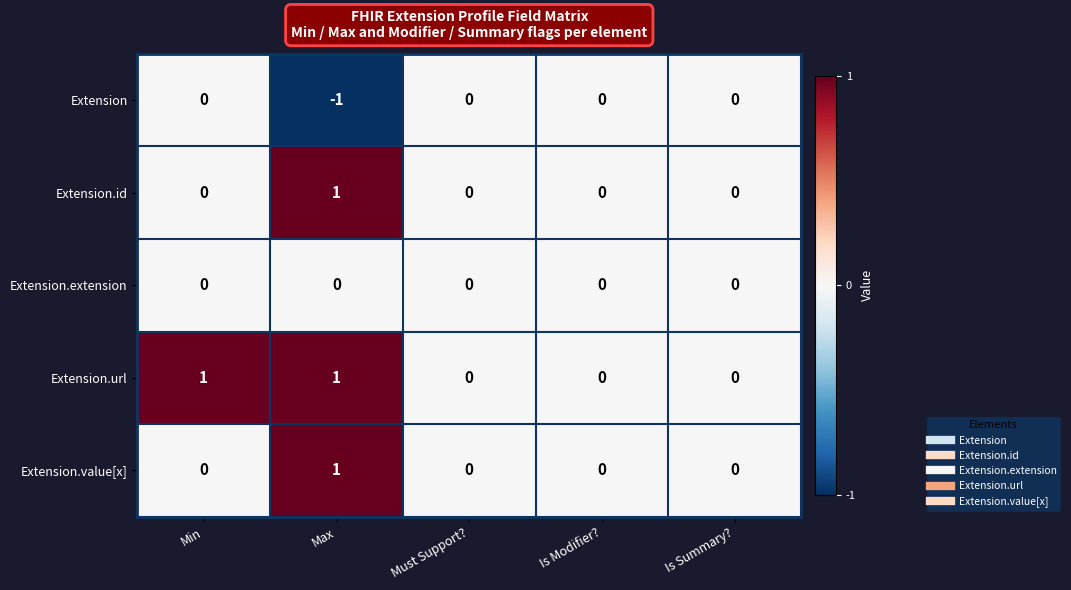

Reading left to right, what are all the values shown in this chart?

Extension: 0	-1	0	0	0
Extension.id: 0	1	0	0	0
Extension.extension: 0	0	0	0	0
Extension.url: 1	1	0	0	0
Extension.value[x]: 0	1	0	0	0